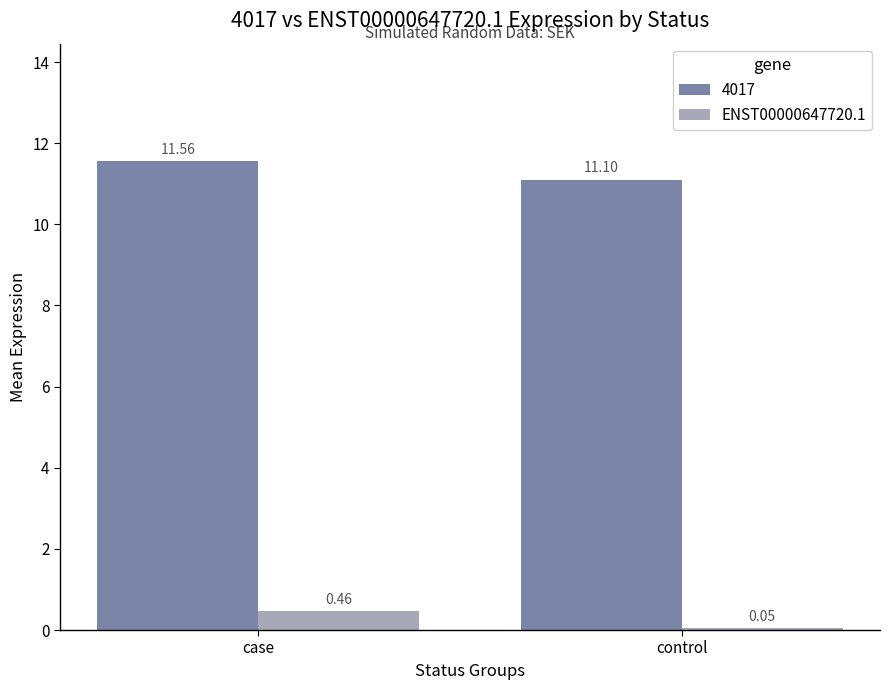

What is the average value of the ENST00000647720.1 series?

0.3